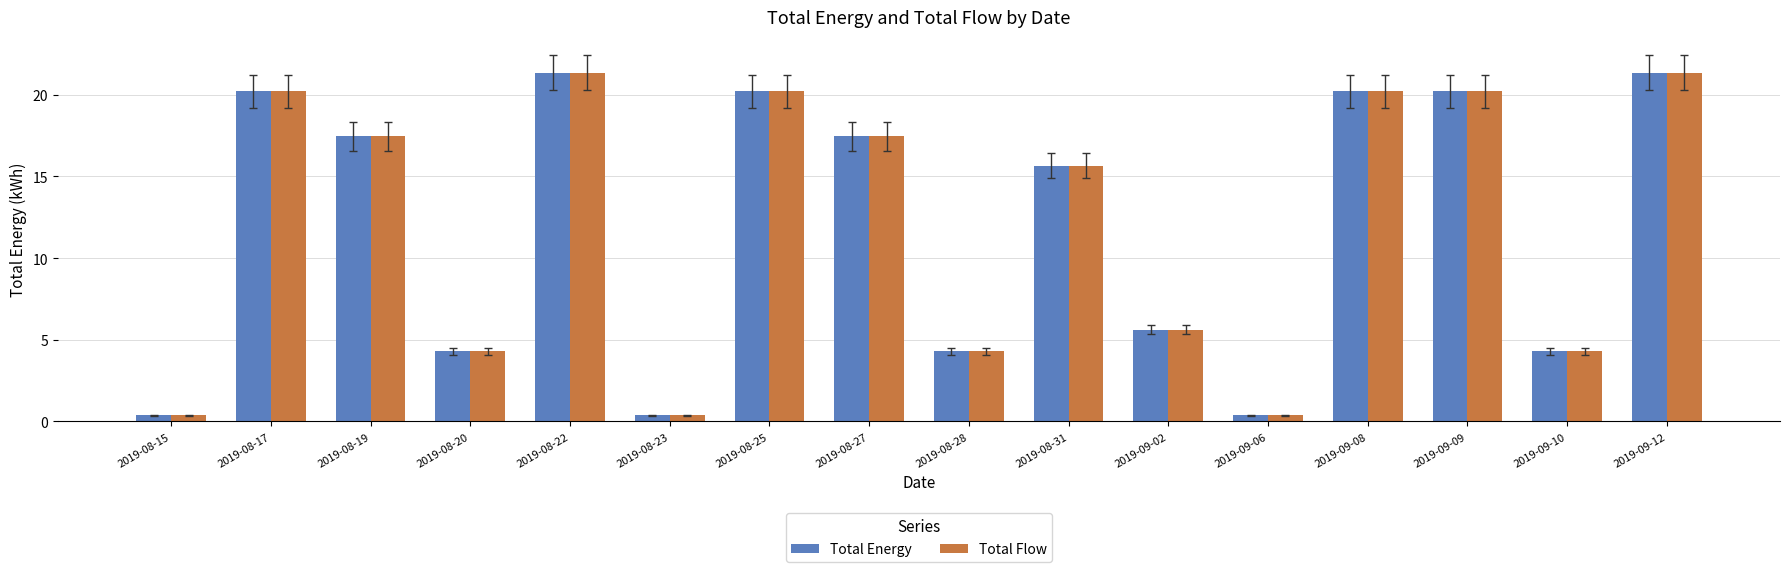

Reading left to right, transcribe all the data shown in this chart.

Total Energy: 0.4	20.2	17.5	4.3	21.4	0.4	20.2	17.5	4.3	15.7	5.6	0.4	20.2	20.2	4.3	21.4
Total Flow: 0.4	20.2	17.5	4.3	21.4	0.4	20.2	17.5	4.3	15.7	5.6	0.4	20.2	20.2	4.3	21.4